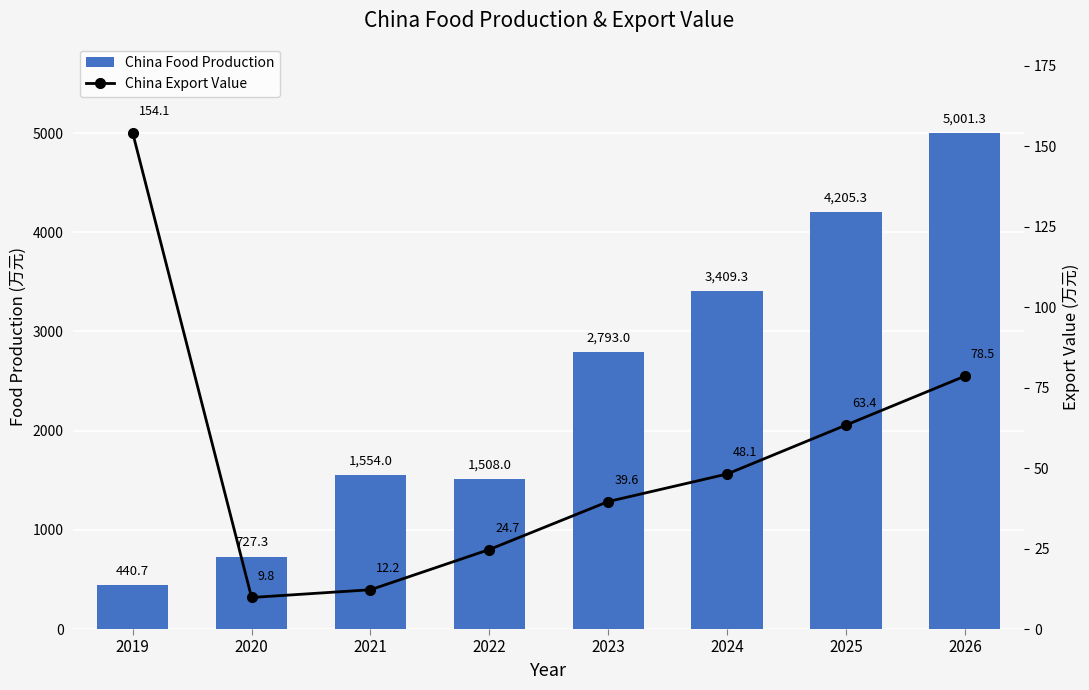

How many values in the China Export Value series are below 48?

4